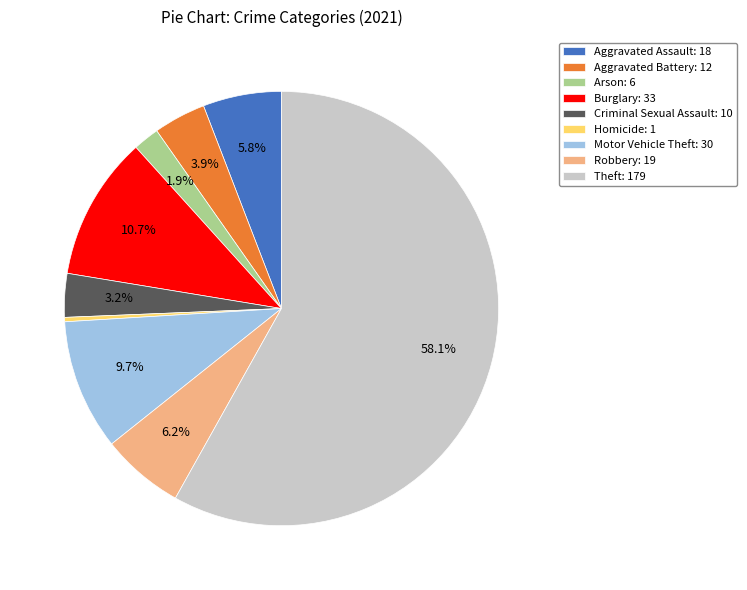

Which slice is the smallest?

Homicide